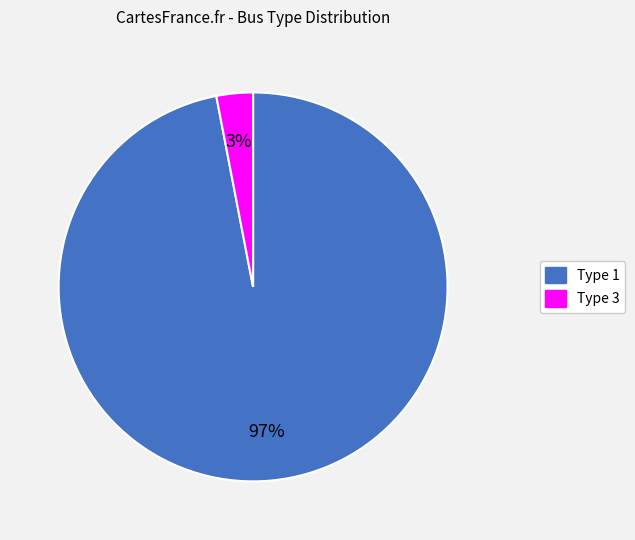

Does any single category account for the majority?

Yes